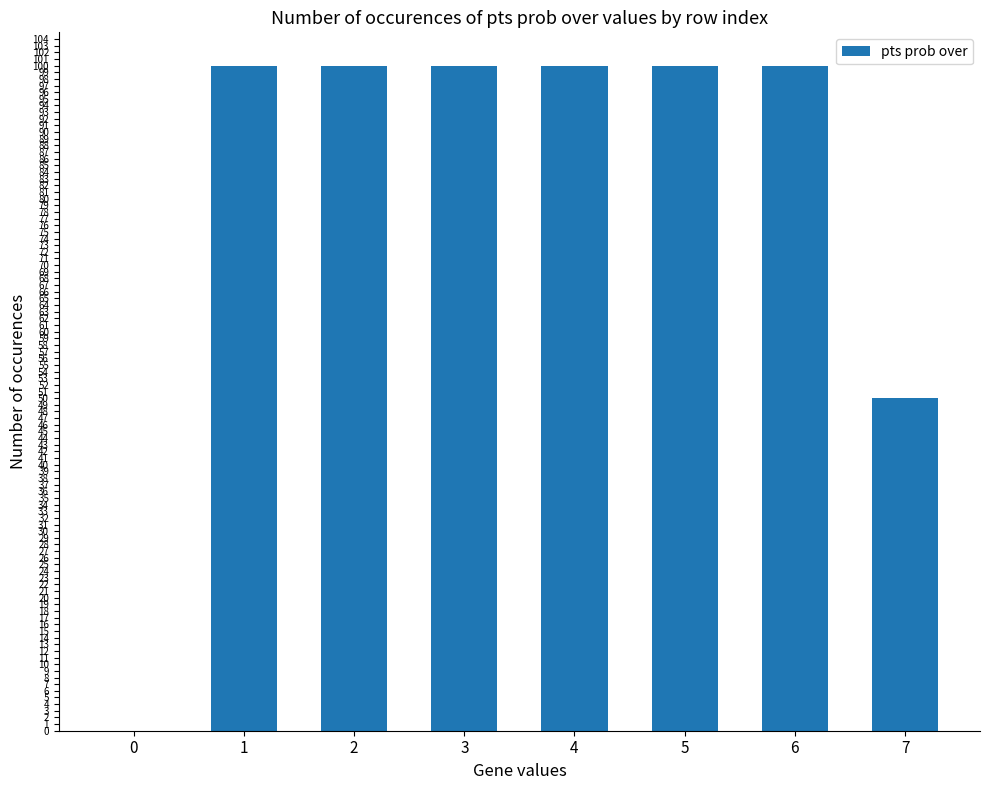

How many series are shown in this chart?

1